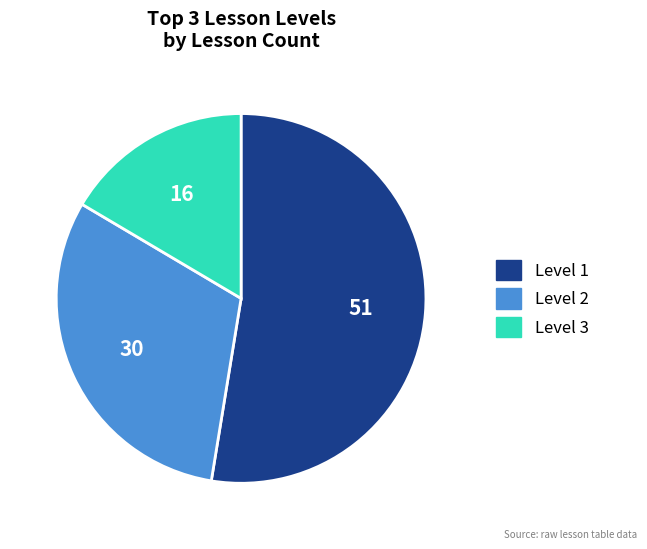

What is the ratio of the value at Level 1 to the value at Level 2?

1.7